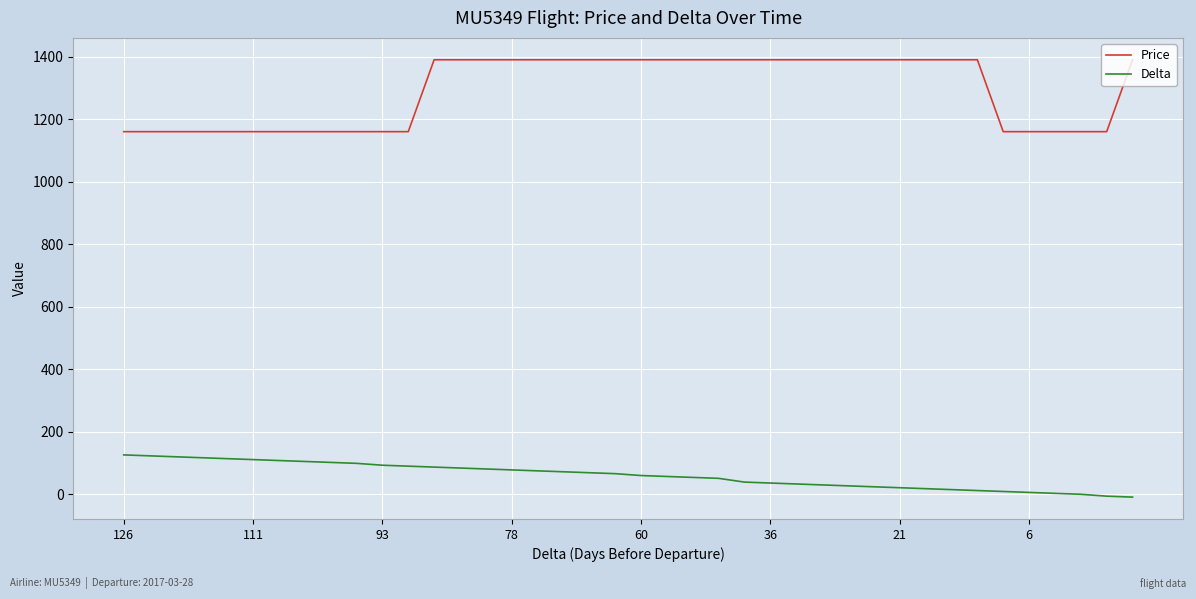

Does the chart have visible grid lines?

Yes